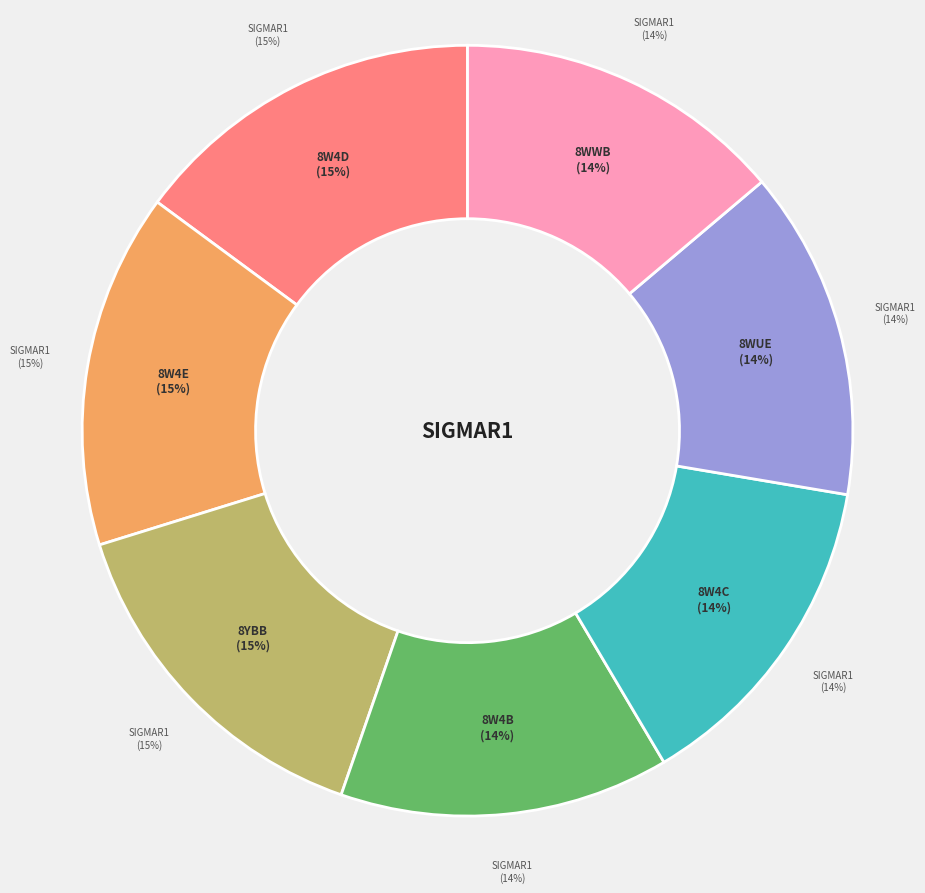

Which slice is the largest?

8W4D